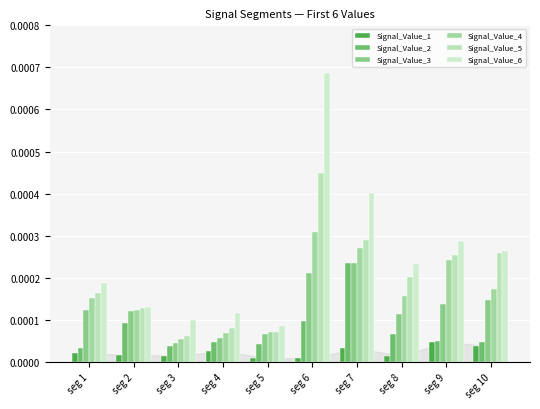

At which category is the sum across all series the highest?

seg 6